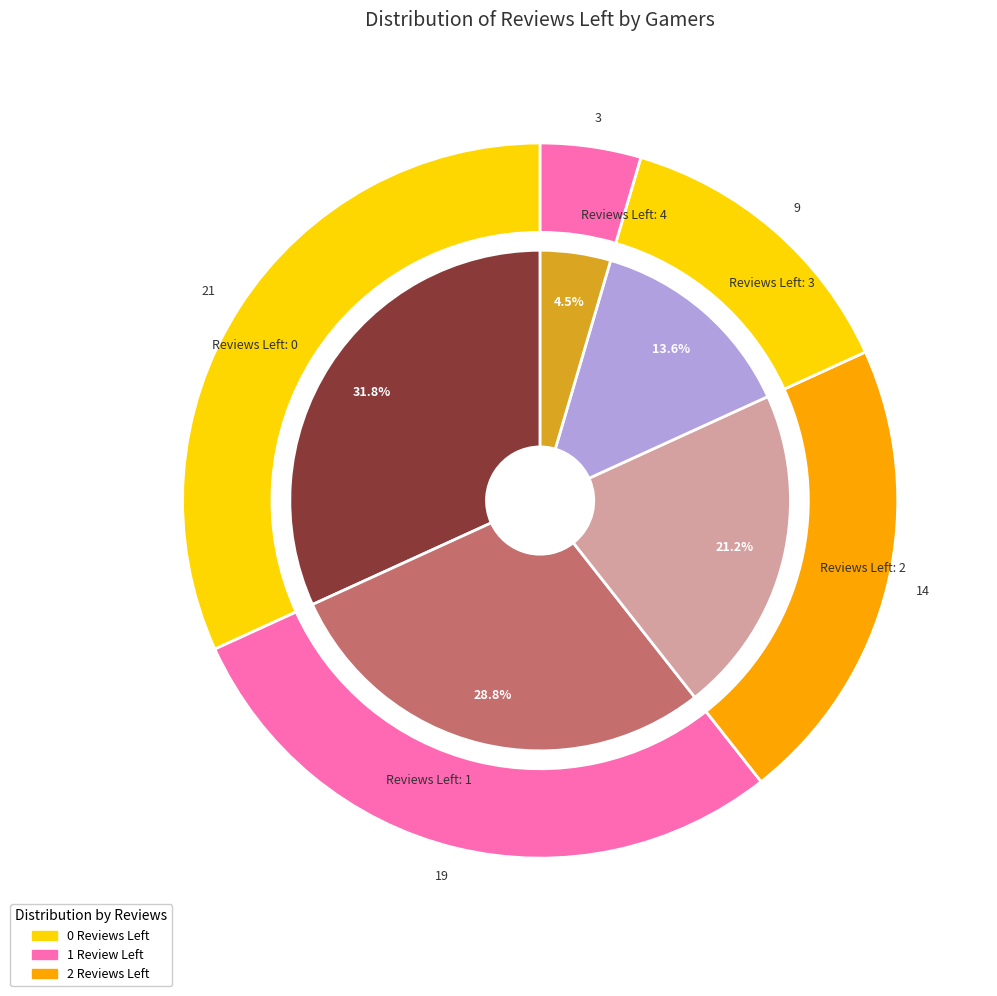

Rank the categories by value from lowest to highest.

4, 3, 2, 1, 0